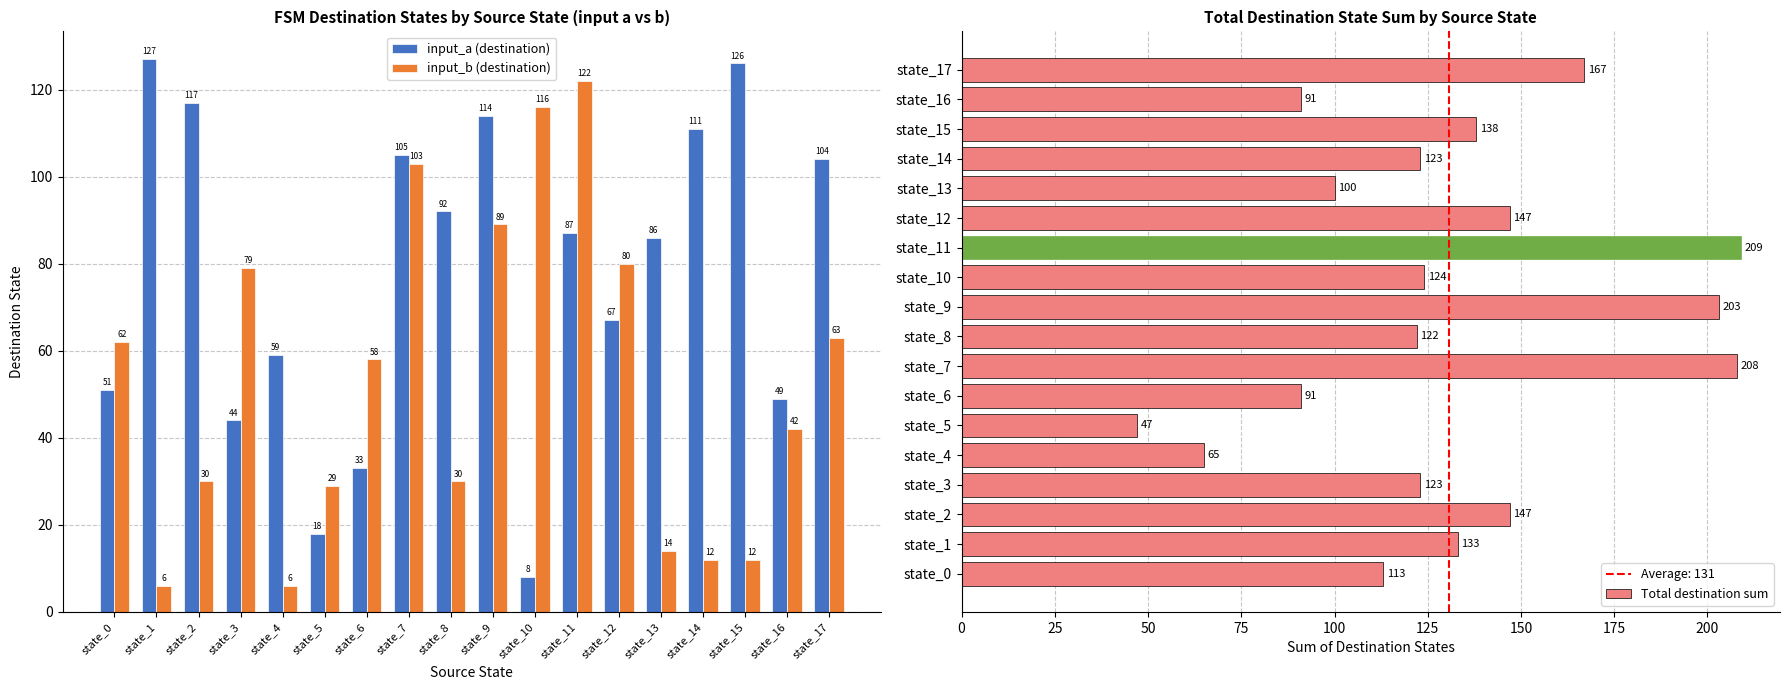

Where does the input_b (destination) series first go above 58?

state_0